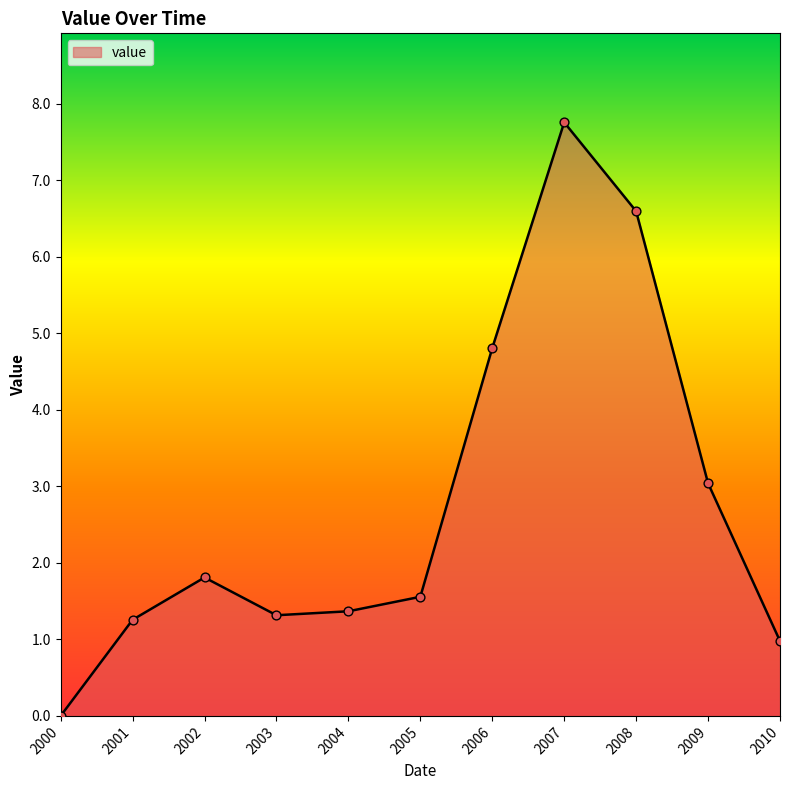

What is the change in value from 2003 to 2006?

+3.5